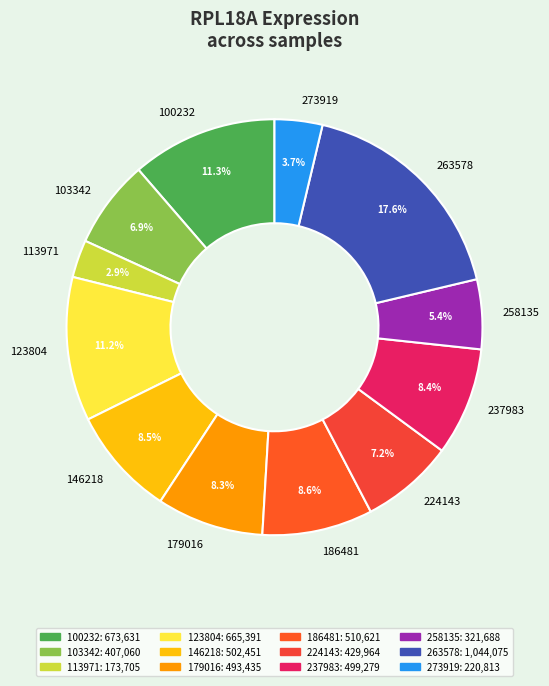

To the nearest percent, what is the combined percentage of 179016 and 146218?

17%